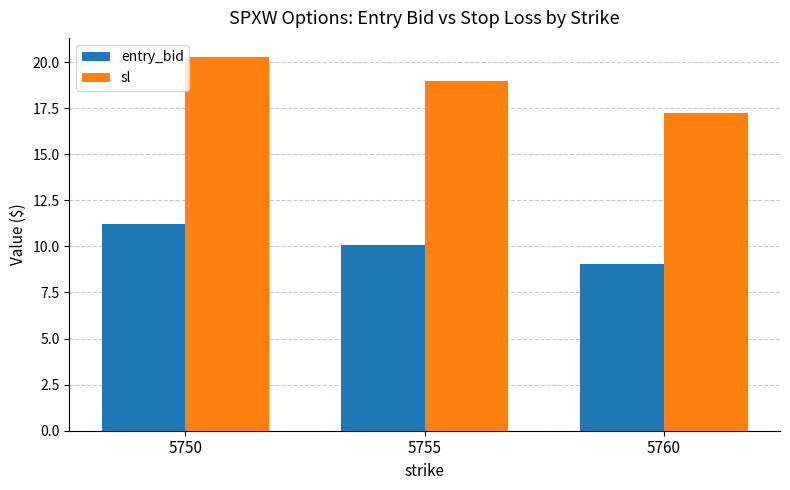

Count the number of categories in the chart.

3